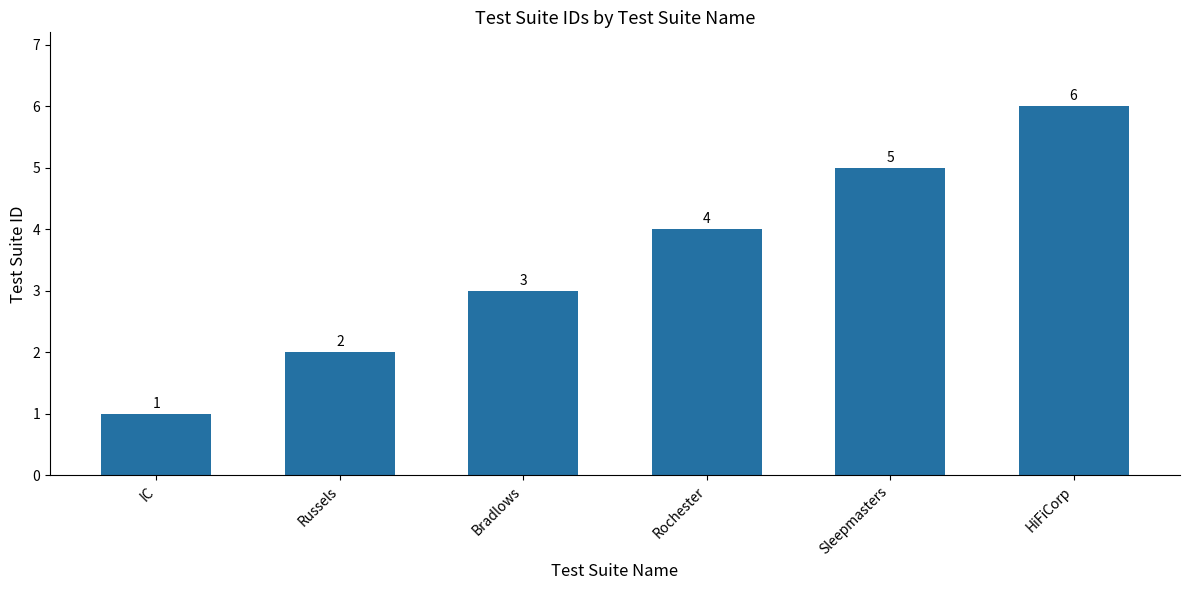

Is it true that the value at IC is 1?

True